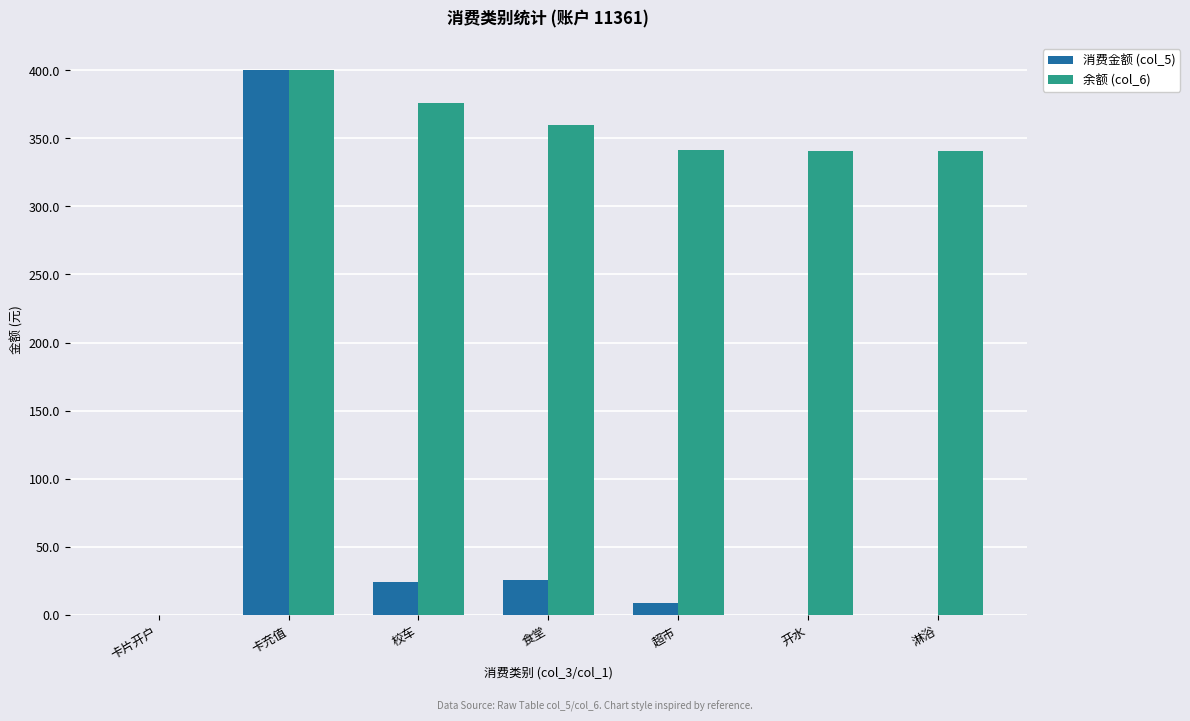

What is the sum of the 余额 (col_6) values at 校车 and 超市?

717.2